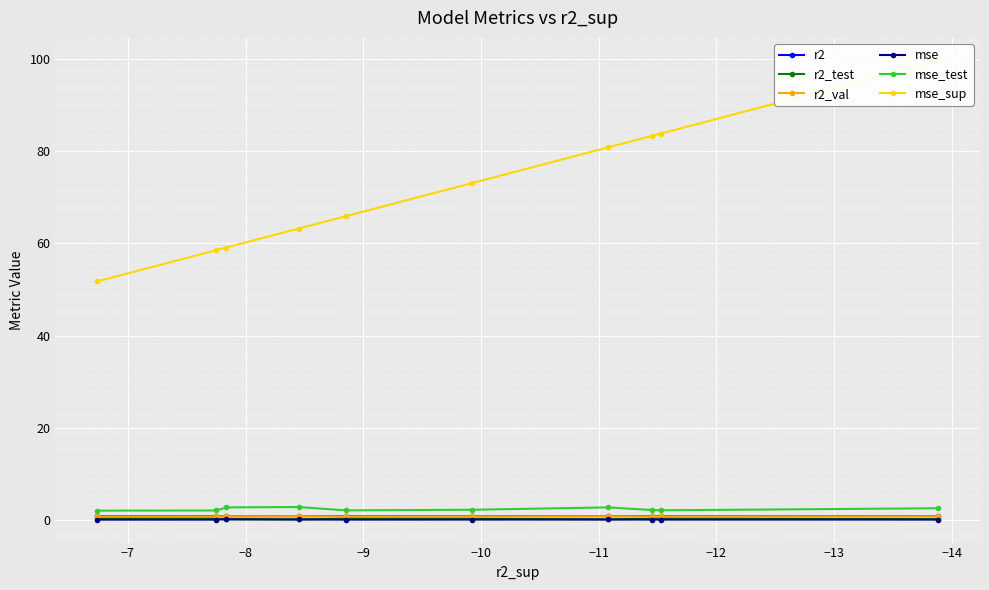

What is the value of the mse_sup point at the 3rd from the left?

59.1